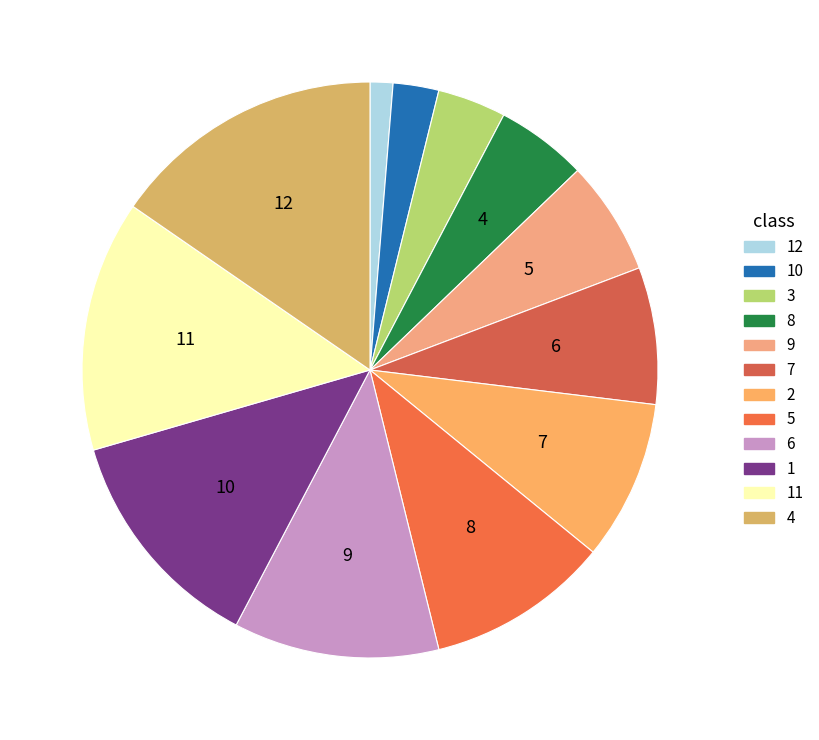

Does 2 account for over 50% of the chart?

No